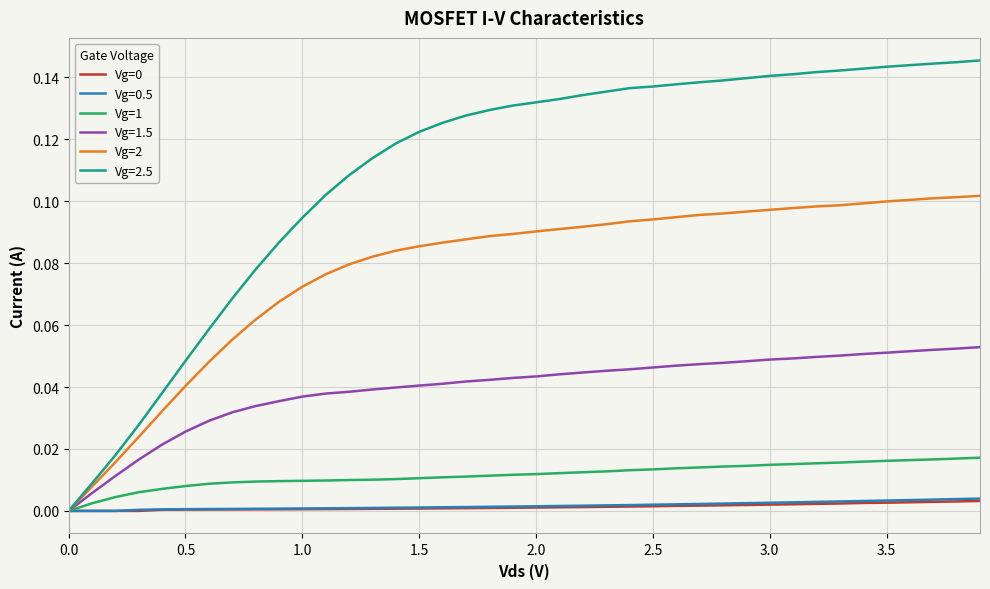

Which series has the largest range (max minus min)?

Vg=2.5